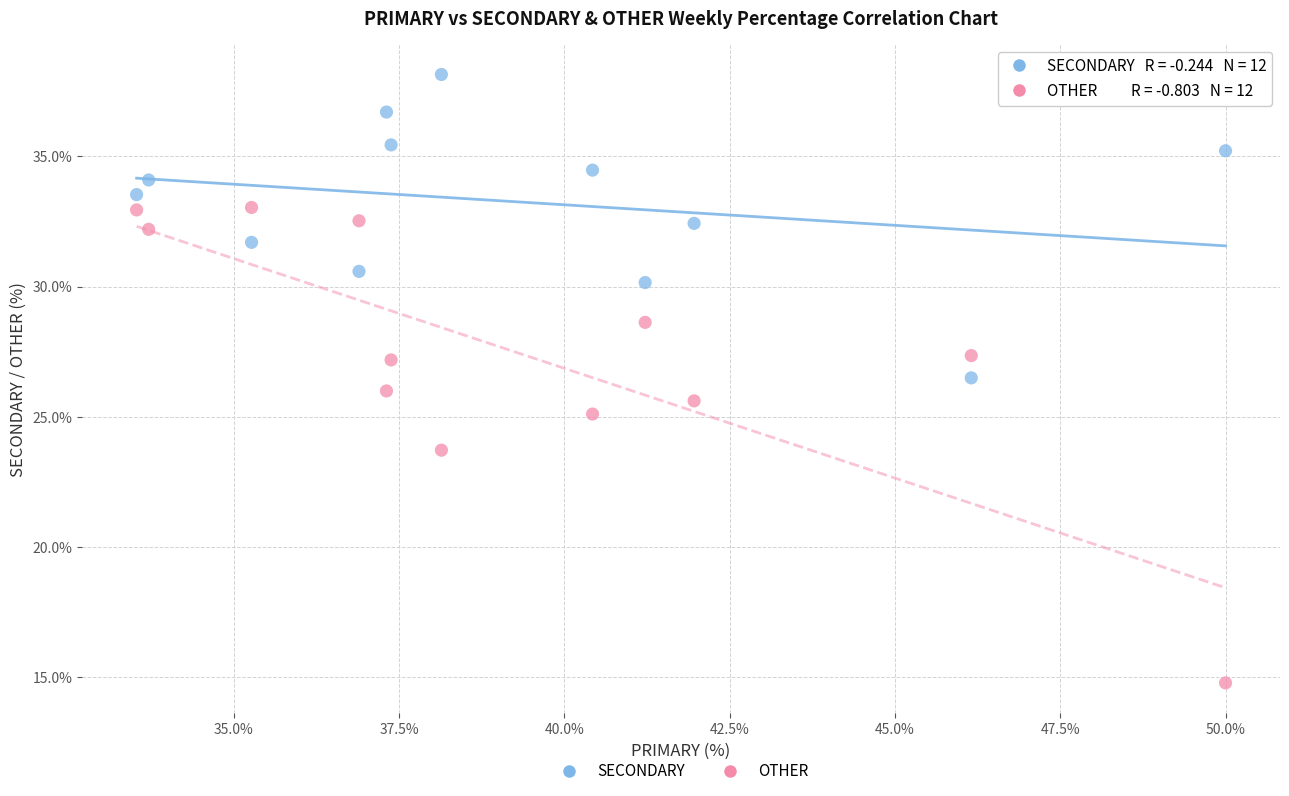

In the OTHER series, what Y value is closest to 23?

23.7